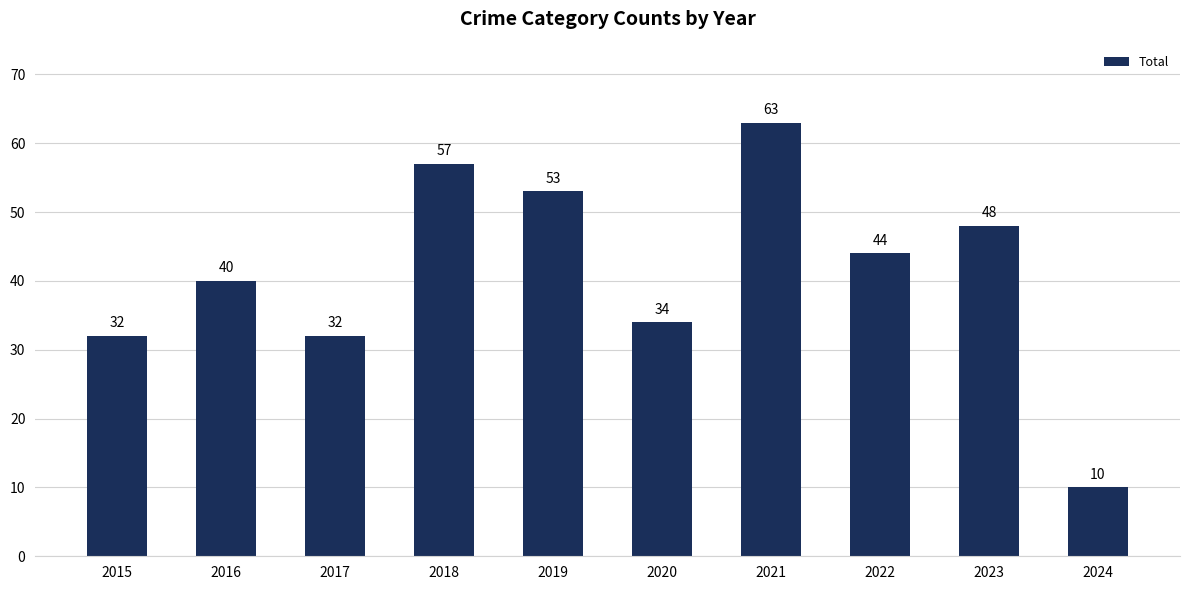

How many data points are less than 44?

5